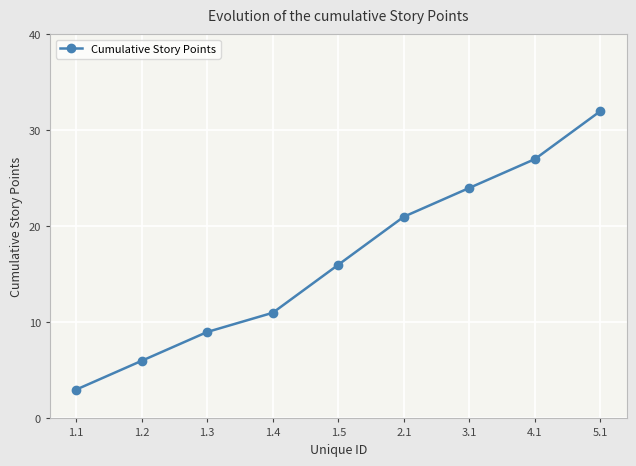

What is the change in value from 4.1 to 5.1?

+5